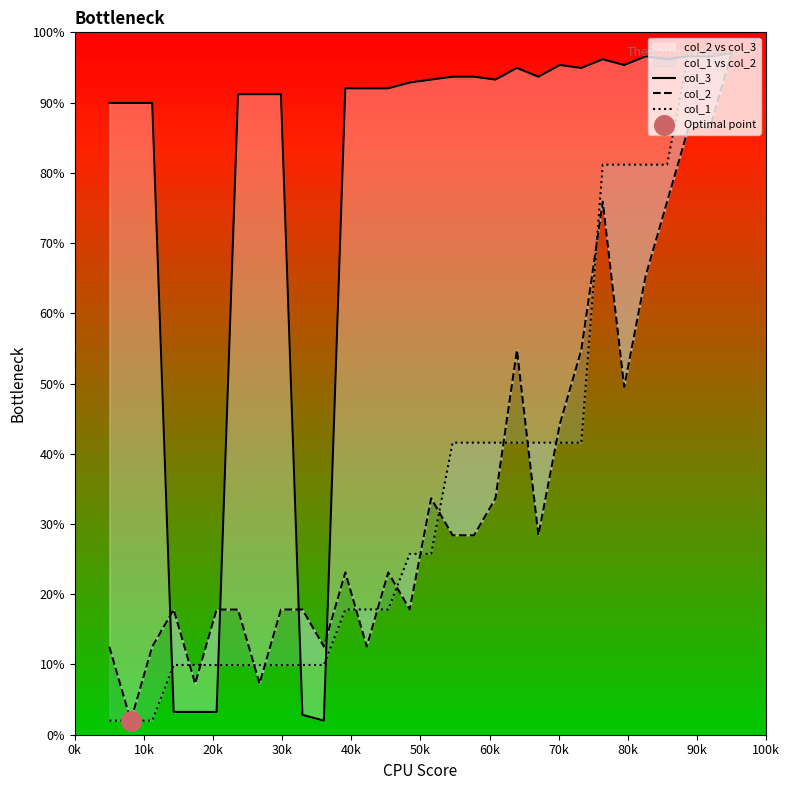

Which series has the largest Y range (max minus min)?

col_3